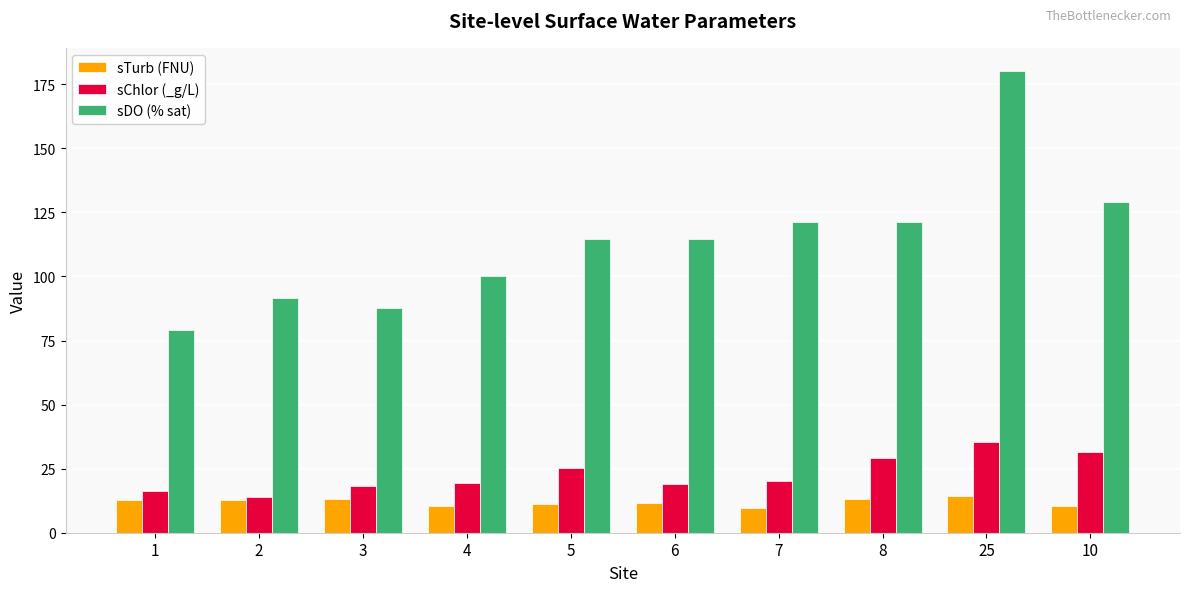

What is the total value across all series at 8?

163.7